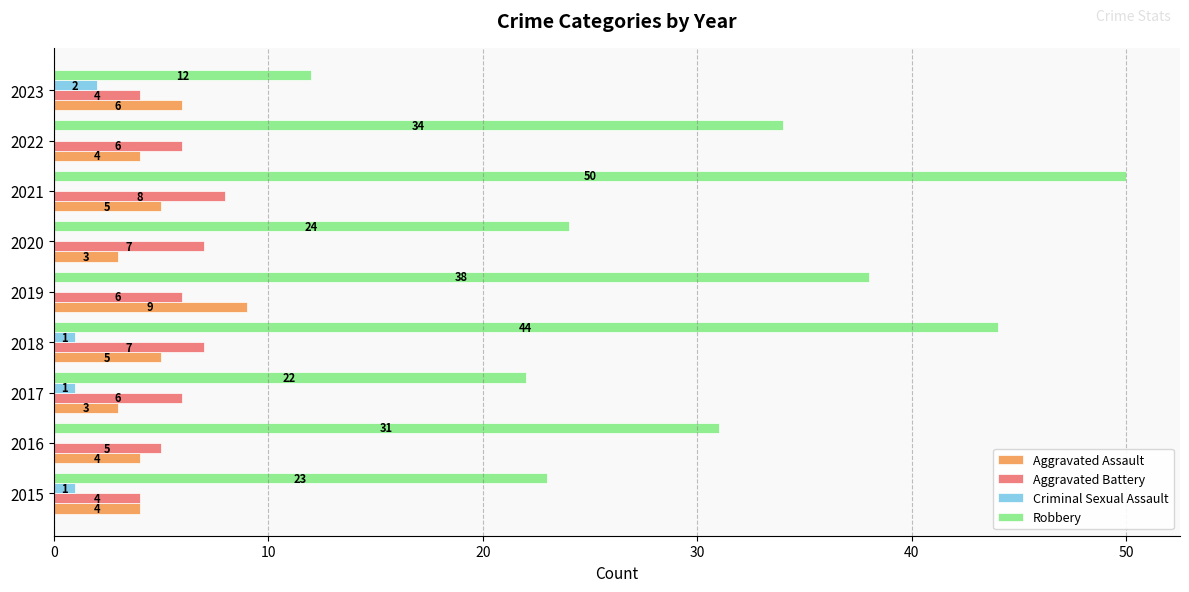

Count the number of categories in the chart.

9